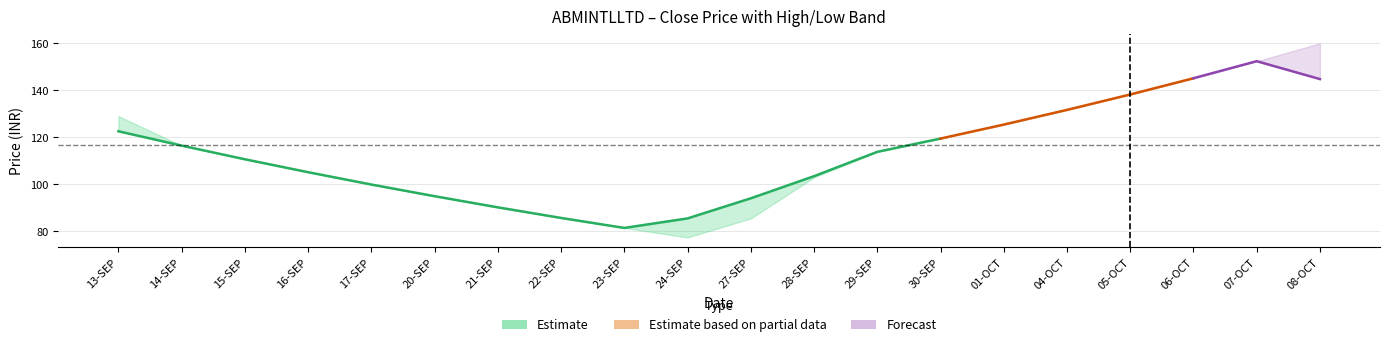

What position from the left is 15-SEP?

3